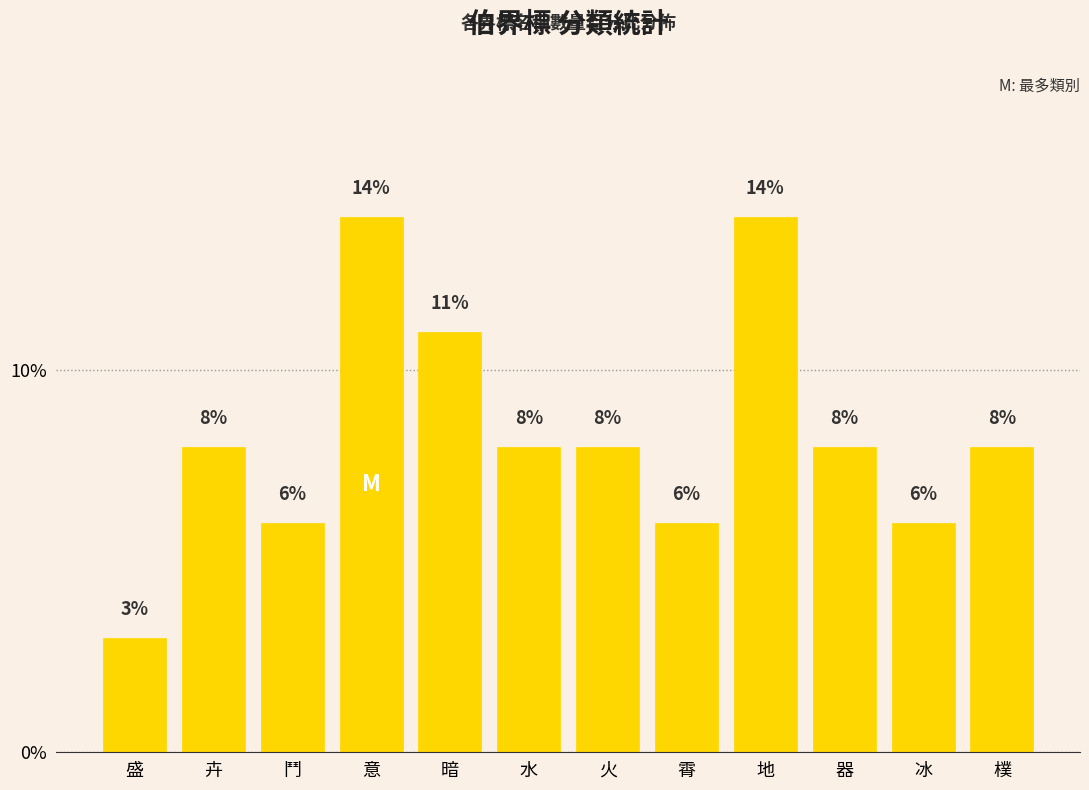

The value at 水 is 8. True or false?

True